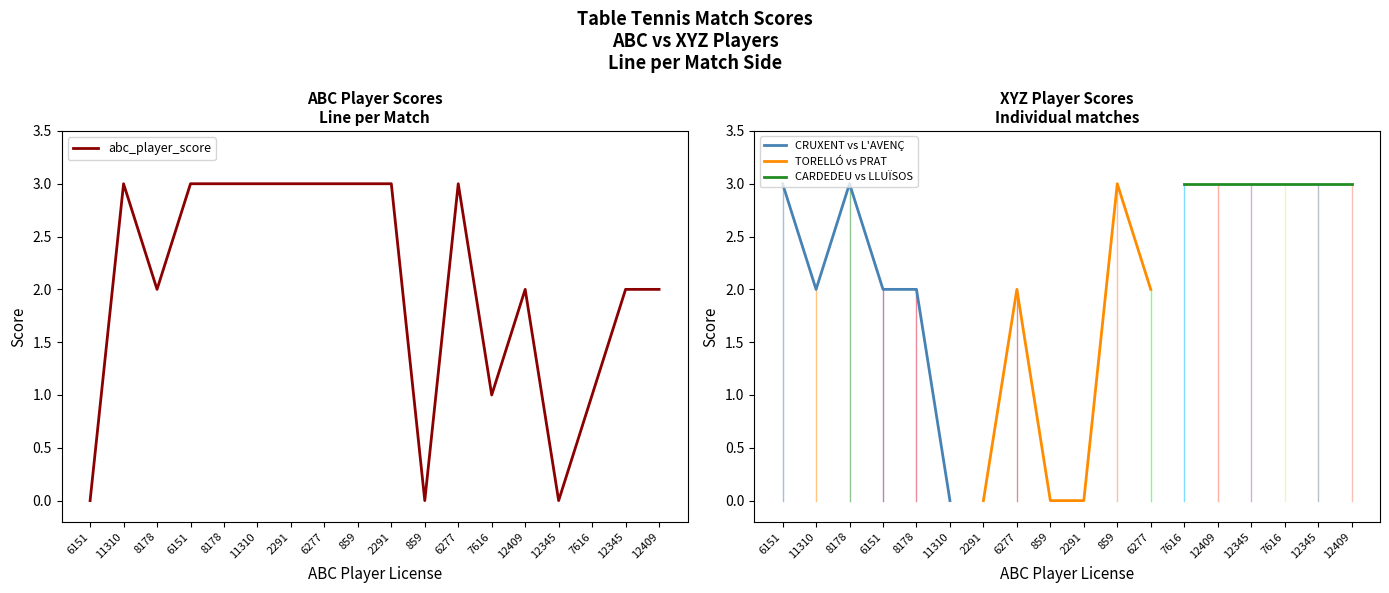

List the labels in order of value, largest first.

11310, 6151, 8178, 11310, 2291, 6277, 859, 2291, 6277, 8178, 12409, 12345, 12409, 7616, 7616, 6151, 859, 12345